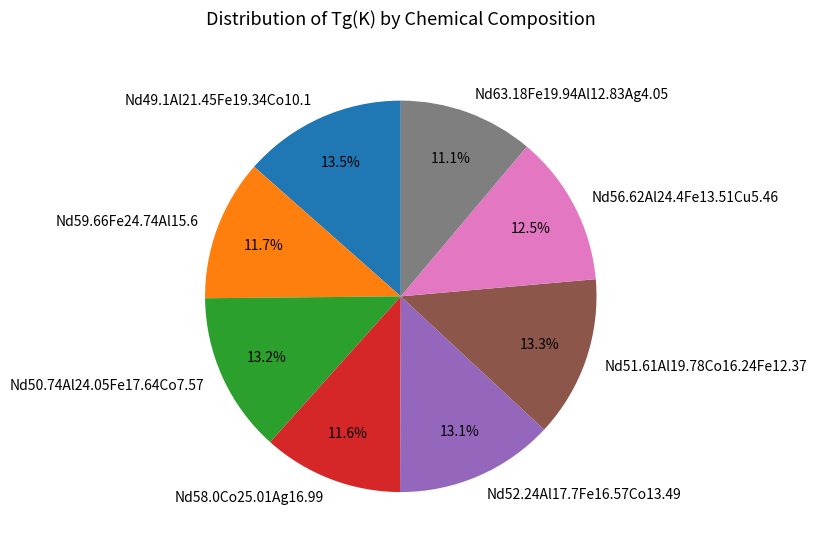

Do Nd49.1Al21.45Fe19.34Co10.1 and Nd59.66Fe24.74Al15.6 together represent more than half of the pie?

No